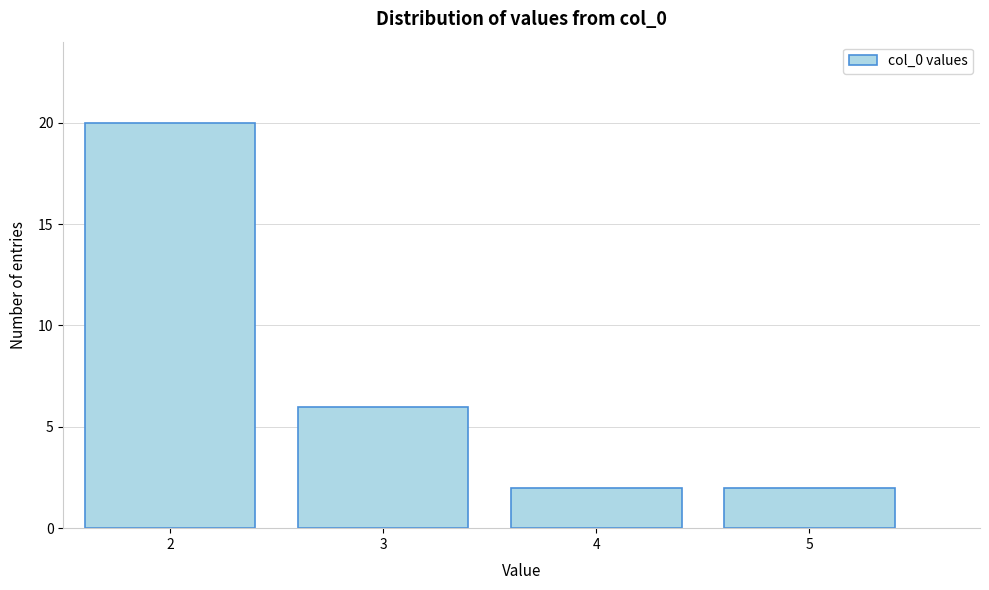

How tall is the bar that spans 2.5 to 3.5 on the x-axis? The values are not printed on the chart, so give them approximately, as read against the axis.

6